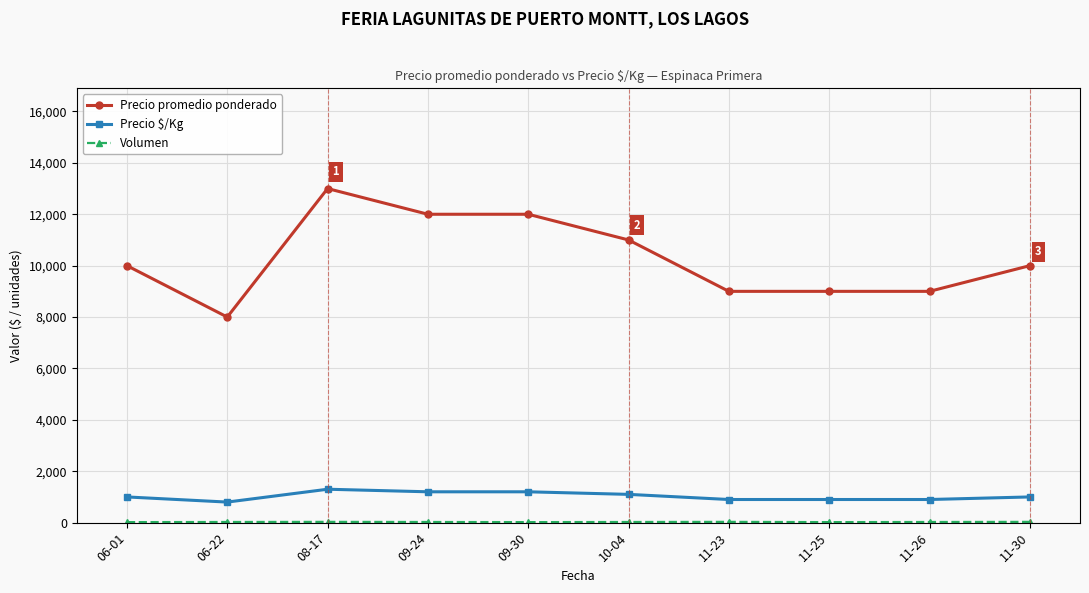

The value of Precio $/Kg at 09-24 is 1200. True or false?

True